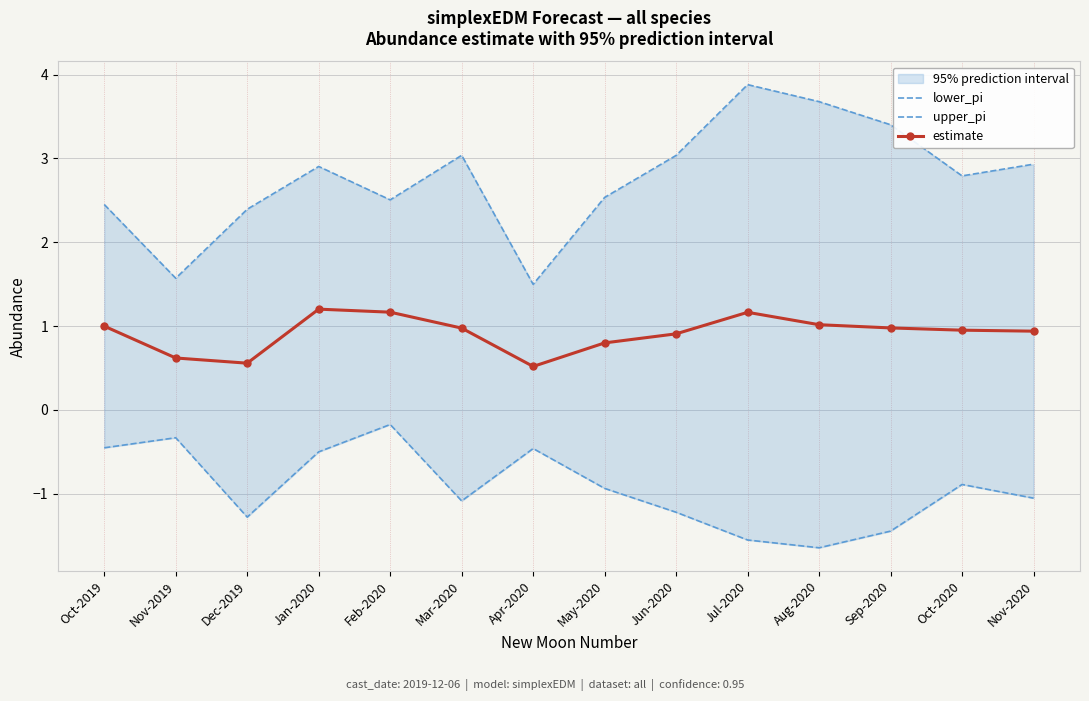

List the series in order of their peak value, lowest first.

lower_pi, estimate, upper_pi